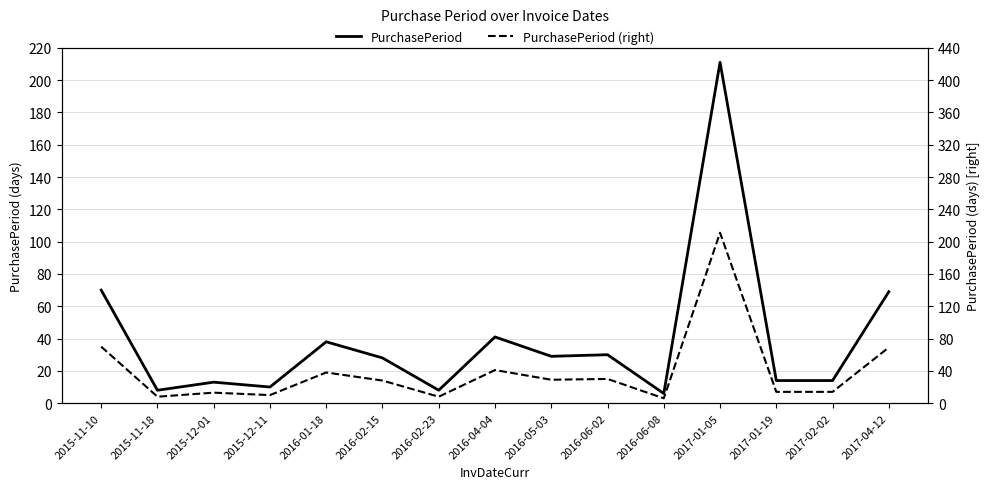

How many series are shown in this chart?

2